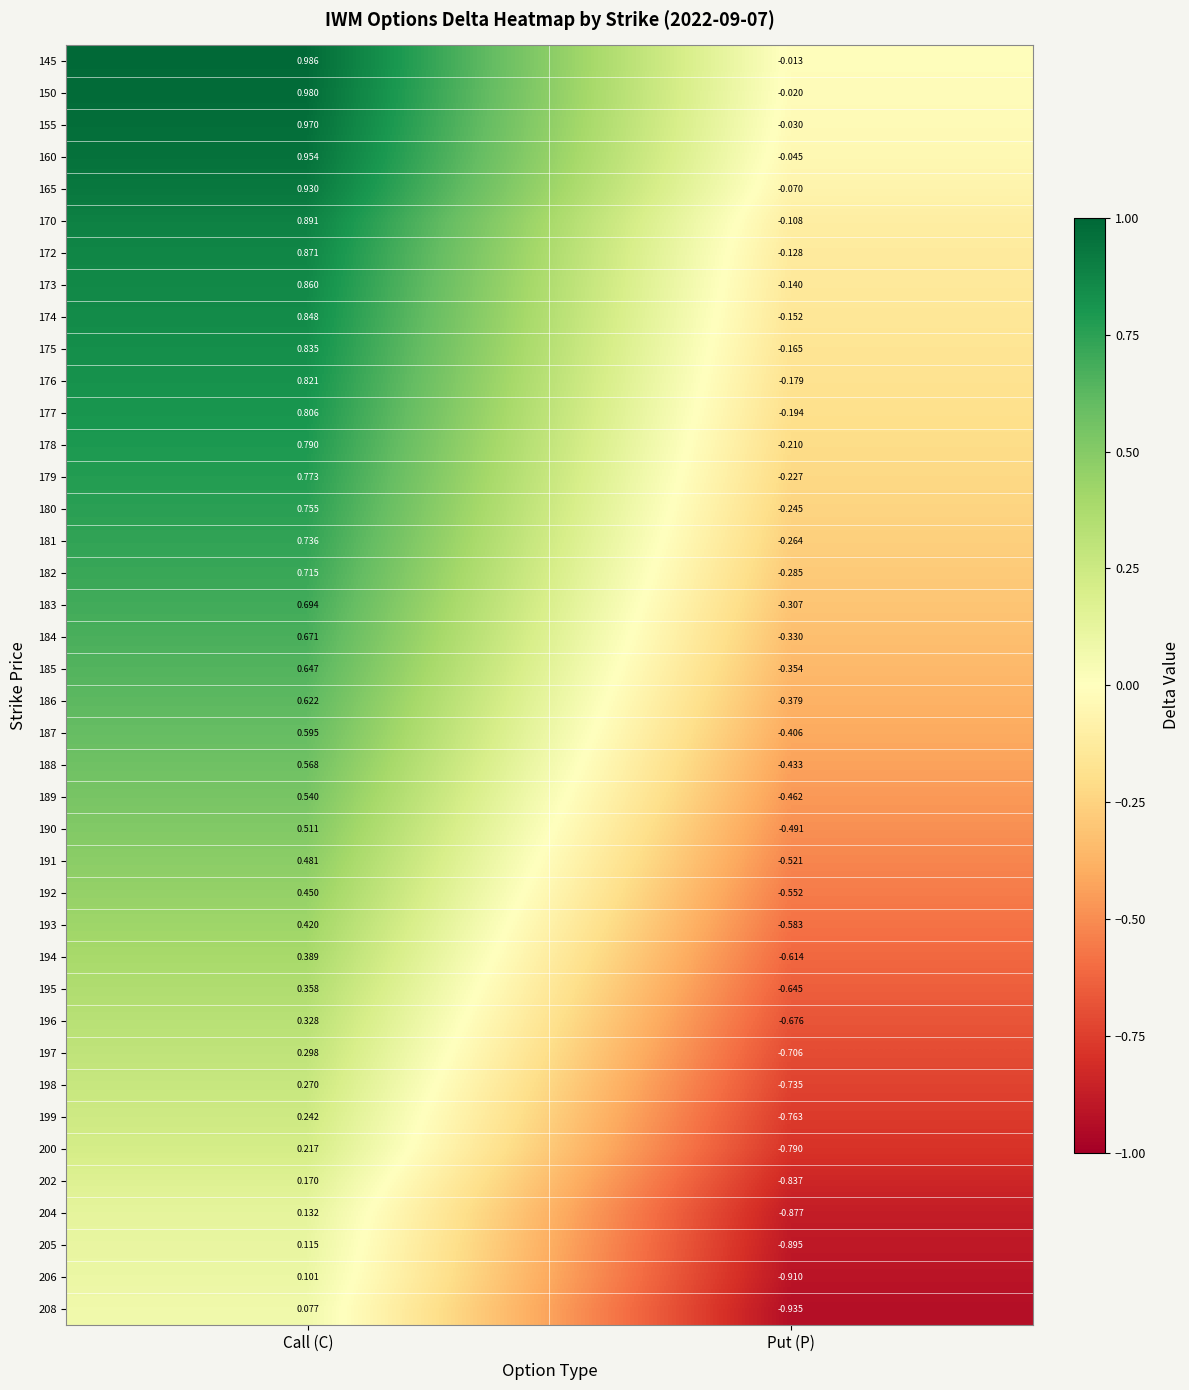

At which label is 172 closest to 0?

Put (P)